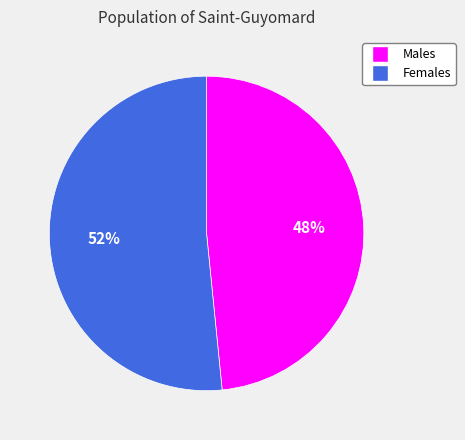

Is there a majority slice in this chart?

Yes